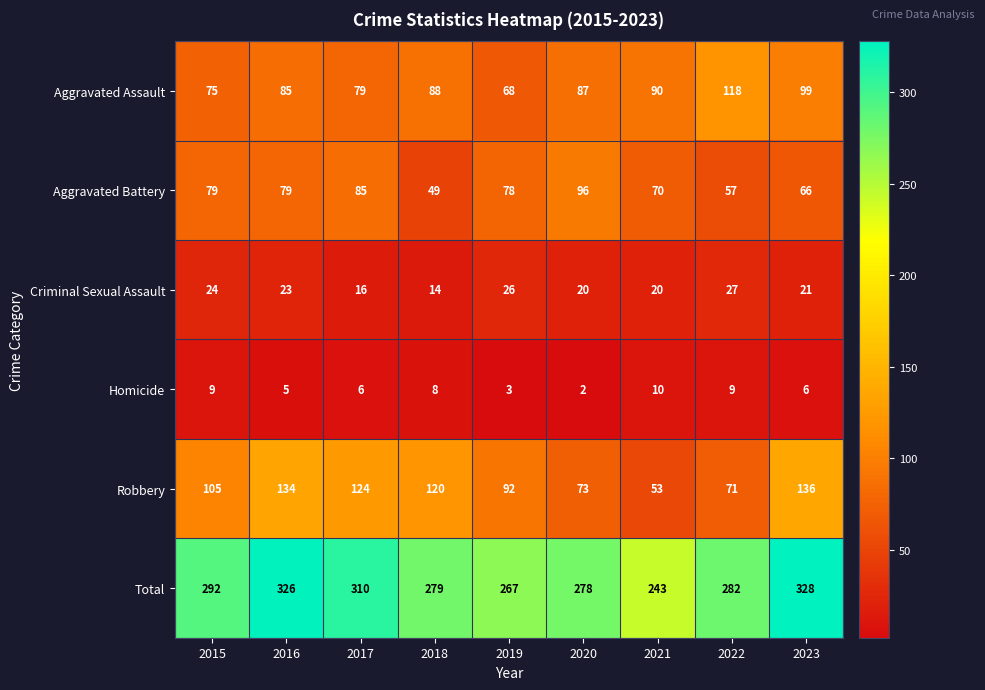

Rank the series by their maximum value, from lowest to highest.

Homicide, Criminal Sexual Assault, Aggravated Battery, Aggravated Assault, Robbery, Total